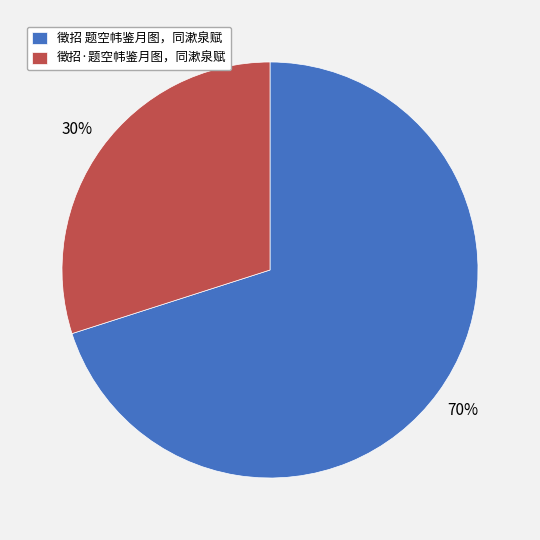

How many segments does this pie chart have?

2